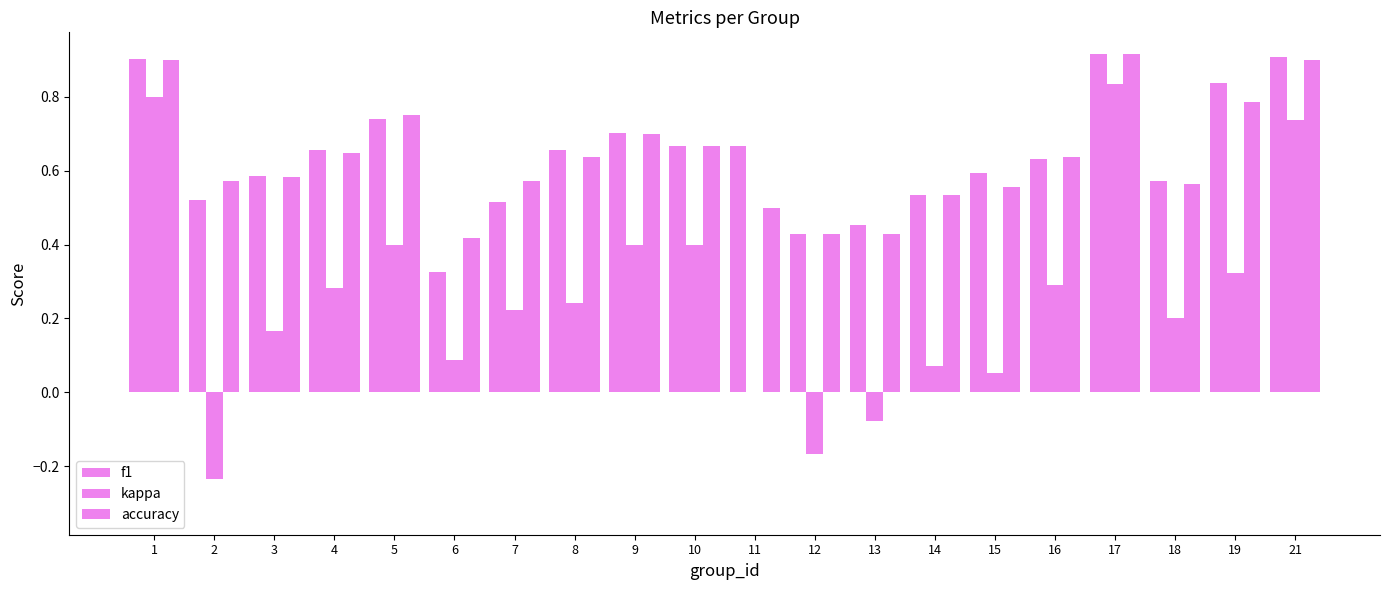

Count the accuracy values in the range 0 to 1.

20